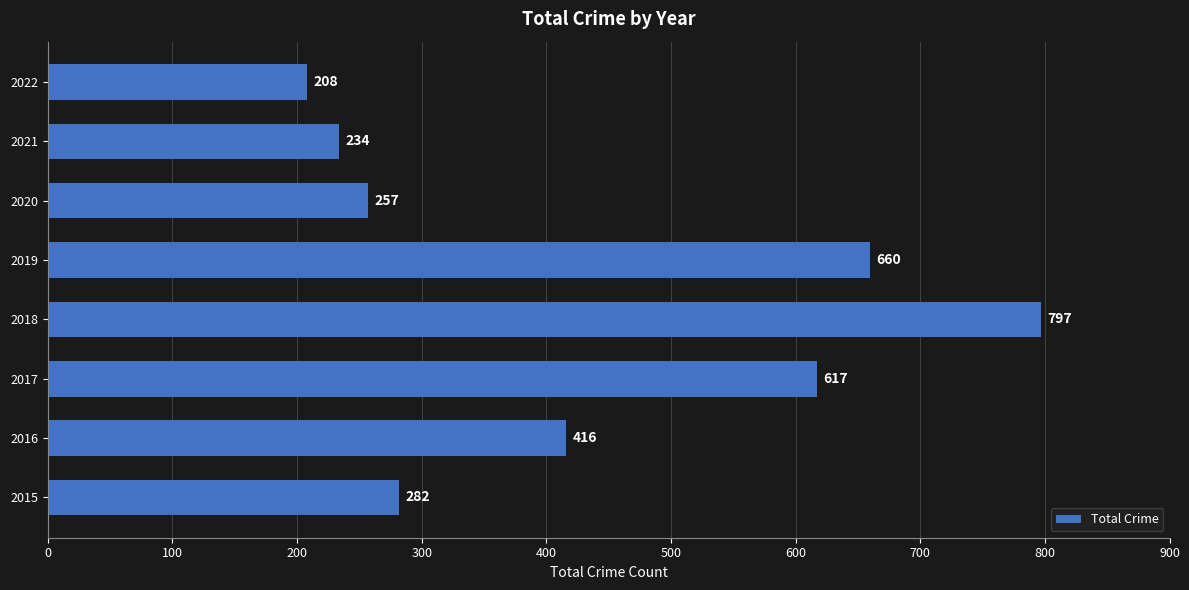

What is the change in value from 2018 to 2019?

-137